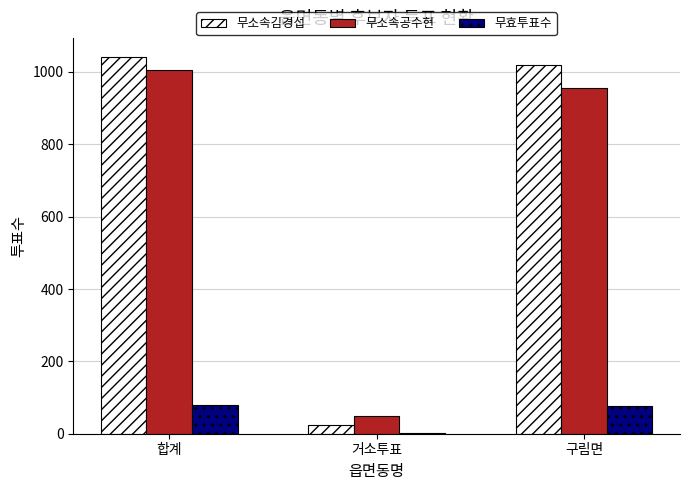

Where is 무소속공수현 nearest to the value 527?

구림면